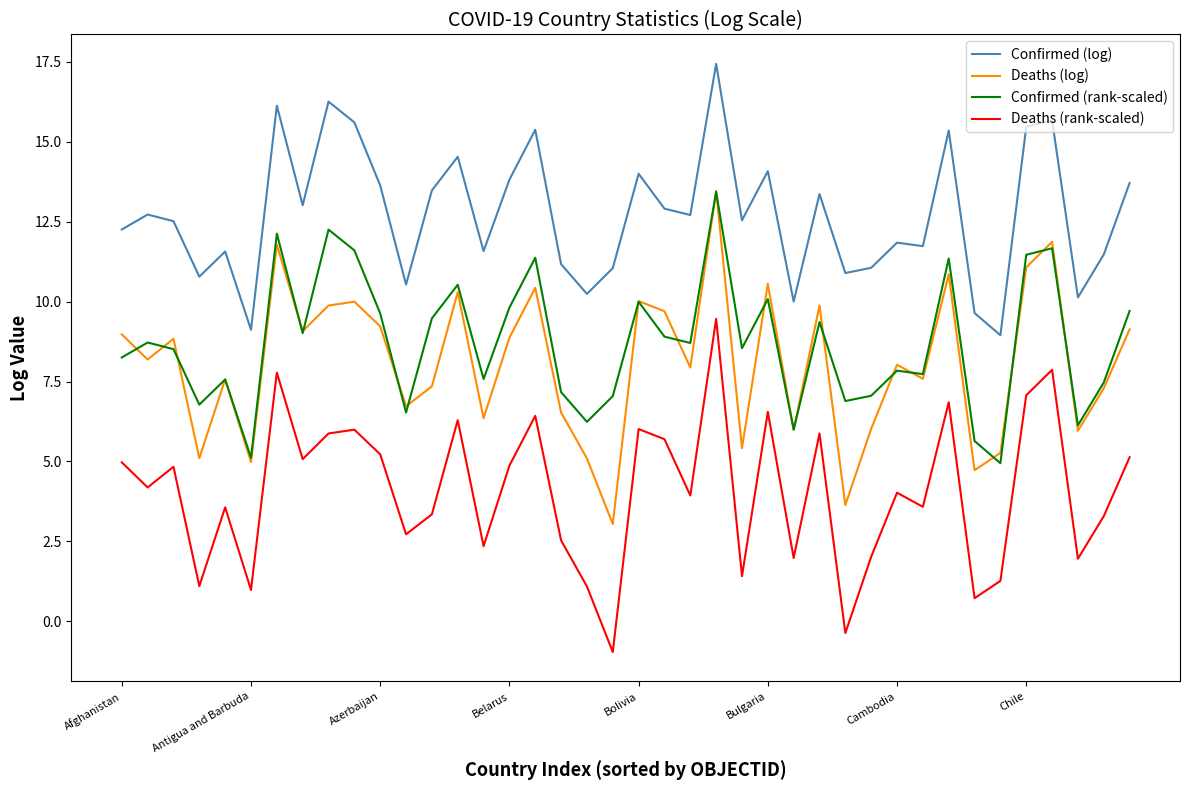

Which series has the largest total across all categories?

Confirmed (log)